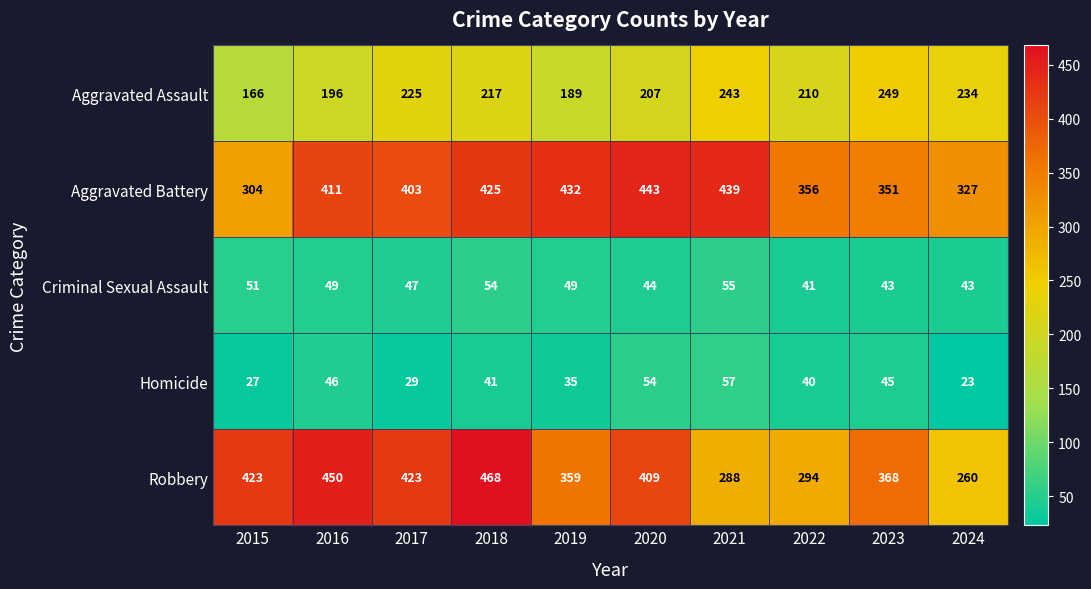

At which label is Aggravated Assault closest to 207?

2020